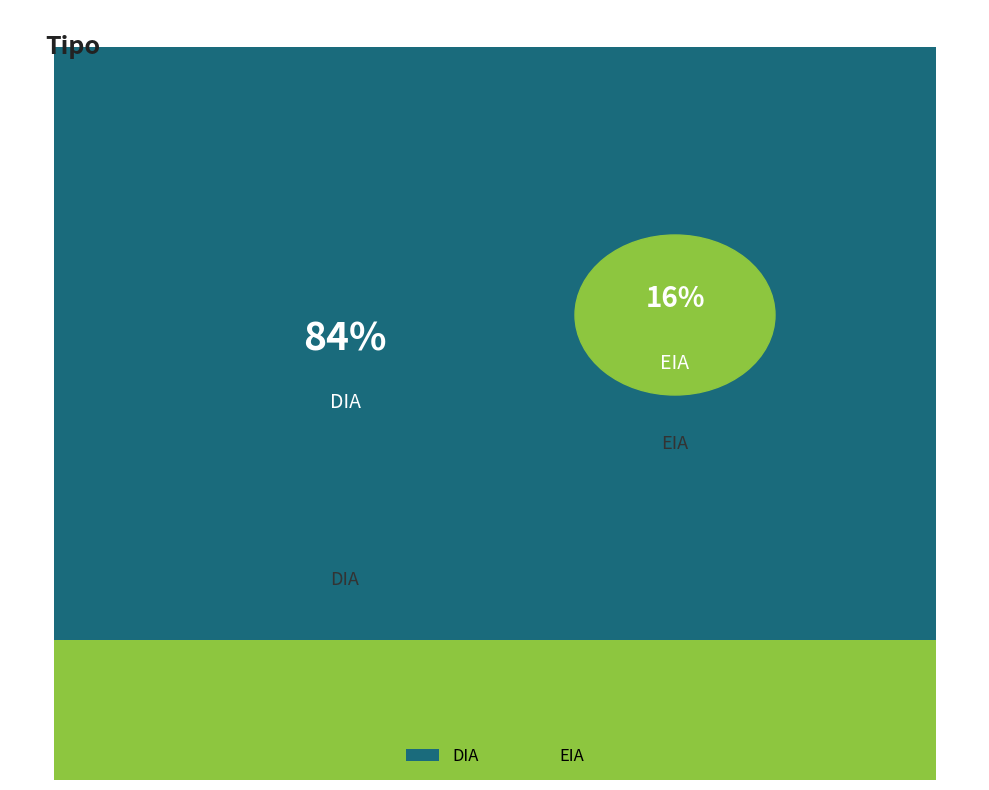

Approximately how many times larger is the value at DIA compared to EIA?

5.2